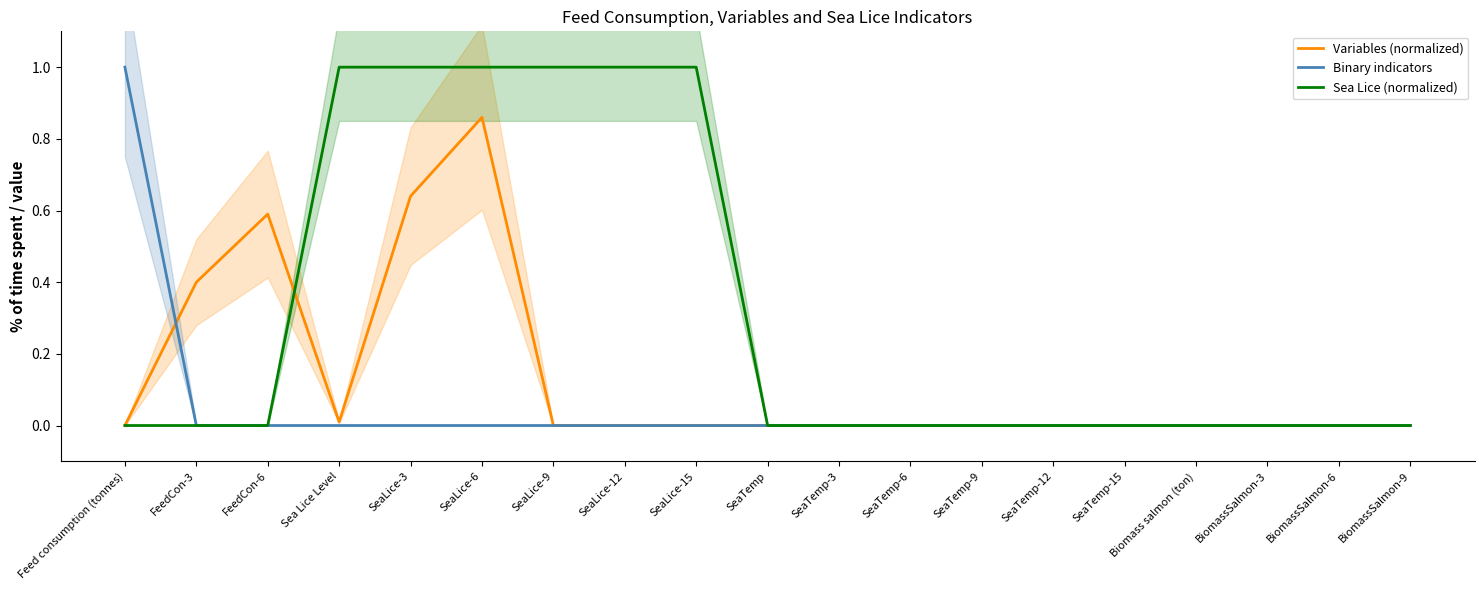

Count the Binary indicators values in the range 0 to 1.

19